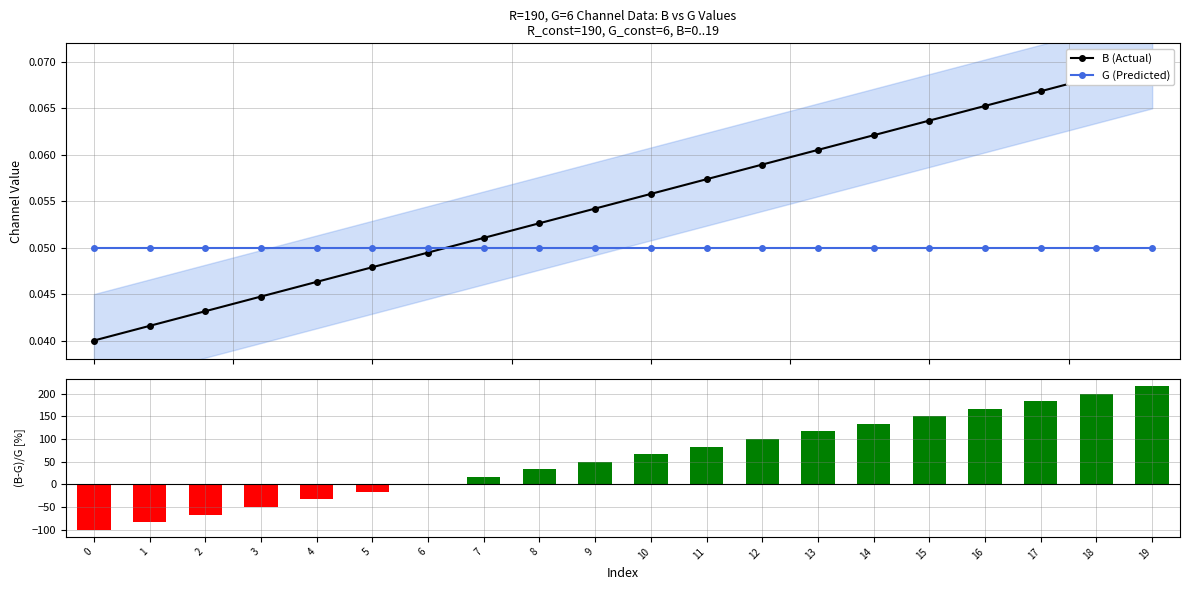

What is the total value across all series at 14?

133.4